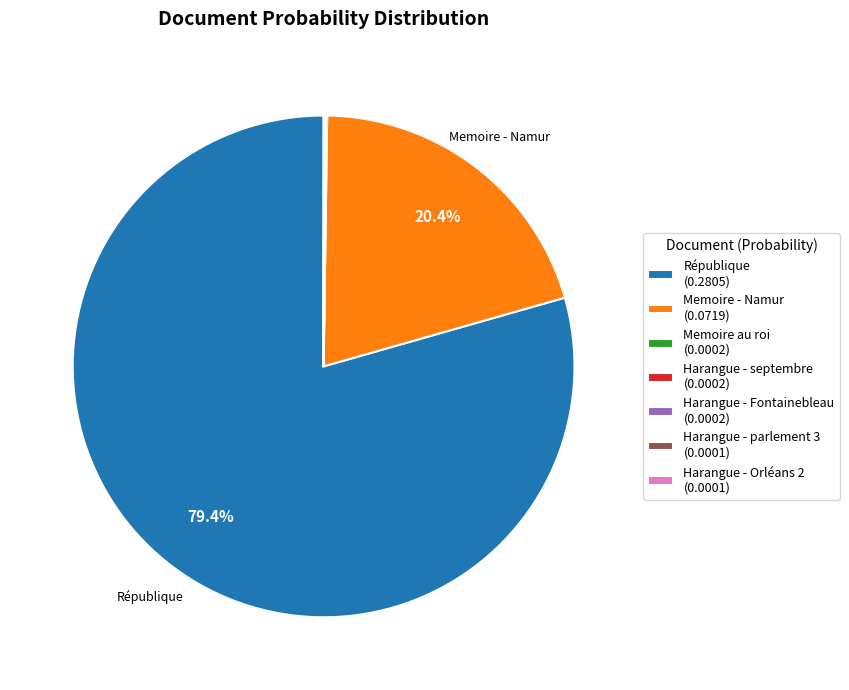

Which slice represents more than half of the pie?

République (0.2805)